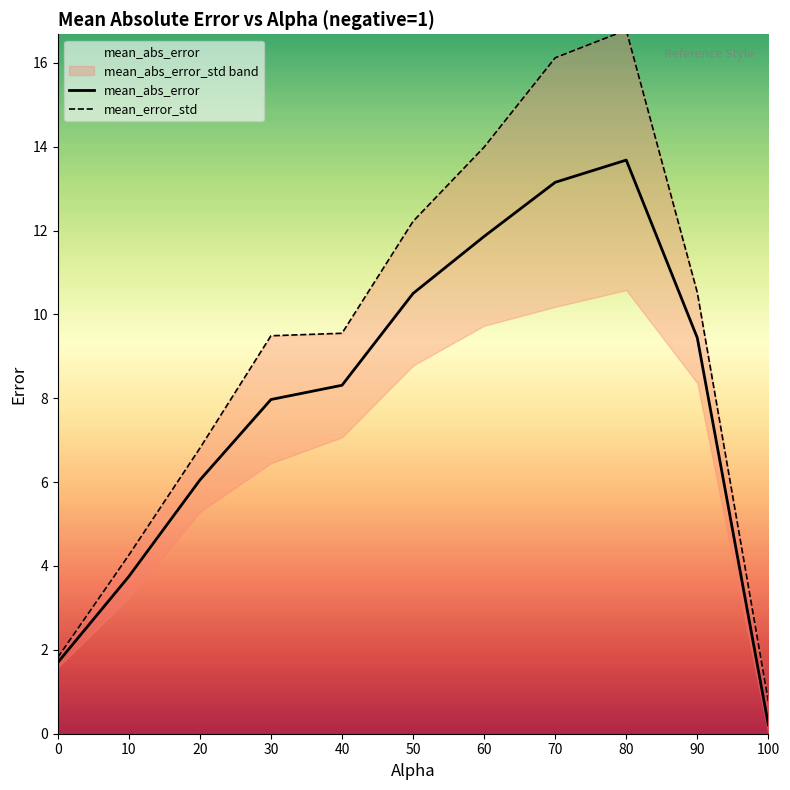

How many data points in mean_error_std are less than 9?

4